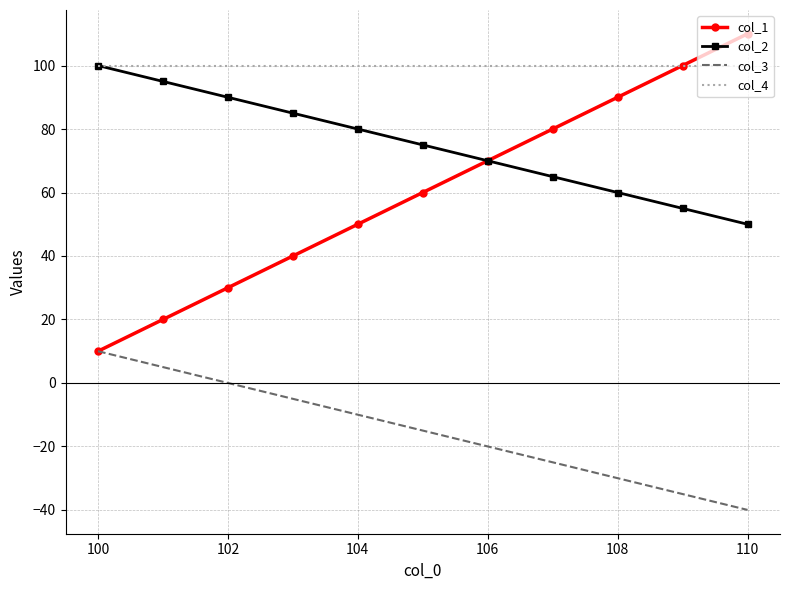

Which series has the widest spread of values?

col_1